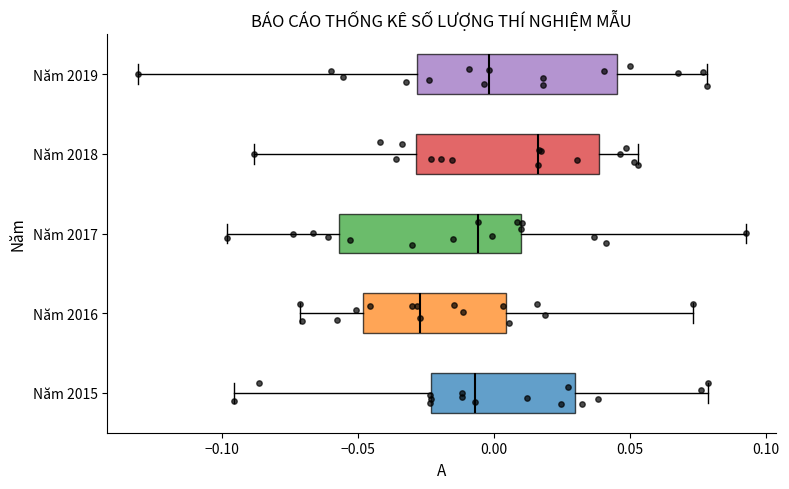

Reading bottom to top, transcribe this box plot: for each box, give where its median line is, the range the box spans, and where its two whiskers end, as read against the x-axis. The values are not printed on the chart, so give them approximately, as read against the axis.

Năm 2015: median -0.005, box -0.025 to 0.030, whiskers -0.095 to 0.080
Năm 2016: median -0.025, box -0.050 to 0.005, whiskers -0.070 to 0.075
Năm 2017: median -0.005, box -0.055 to 0.010, whiskers -0.100 to 0.095
Năm 2018: median 0.015, box -0.030 to 0.040, whiskers -0.090 to 0.055
Năm 2019: median 0.000, box -0.030 to 0.045, whiskers -0.130 to 0.080